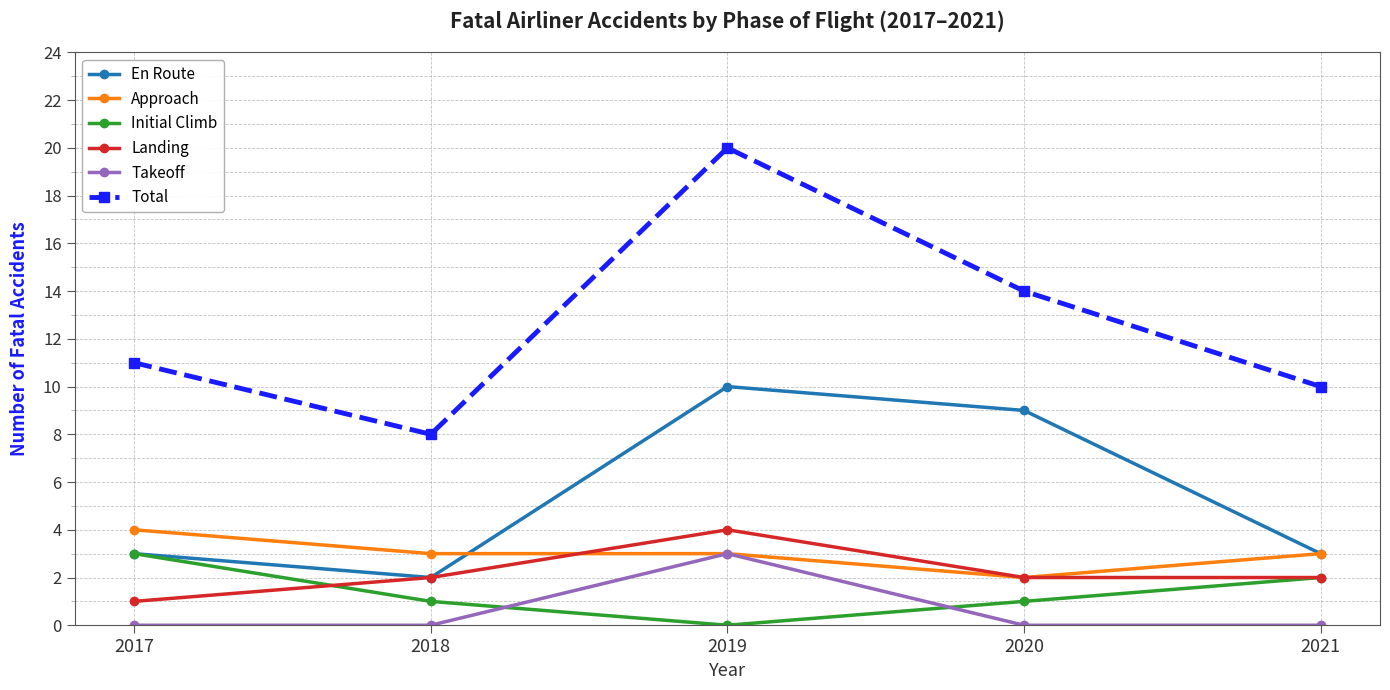

What is the approximate value of Total at 2017?

11